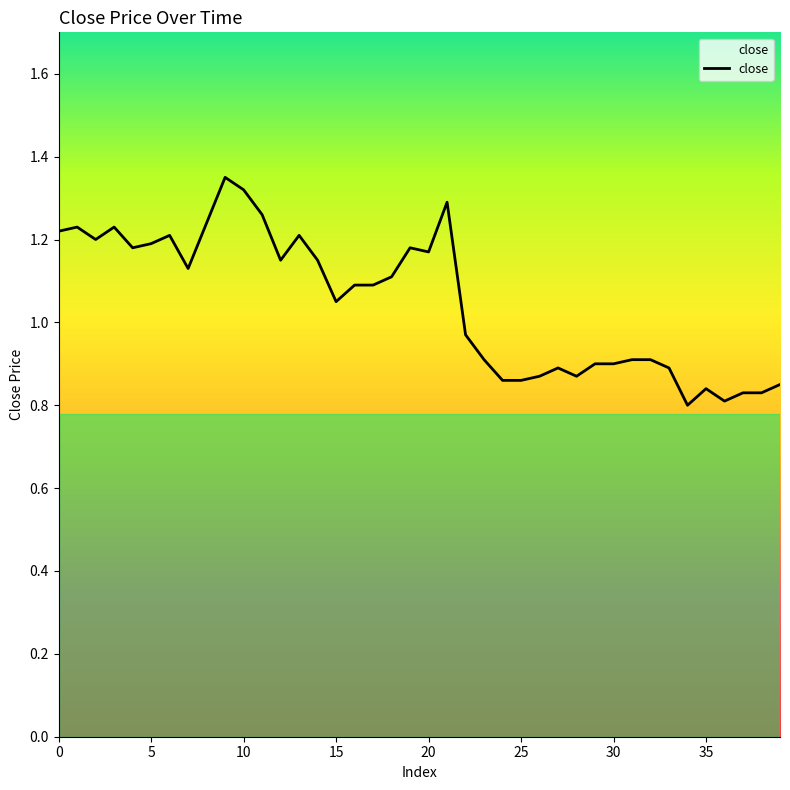

What is the sum of all values?

42.0